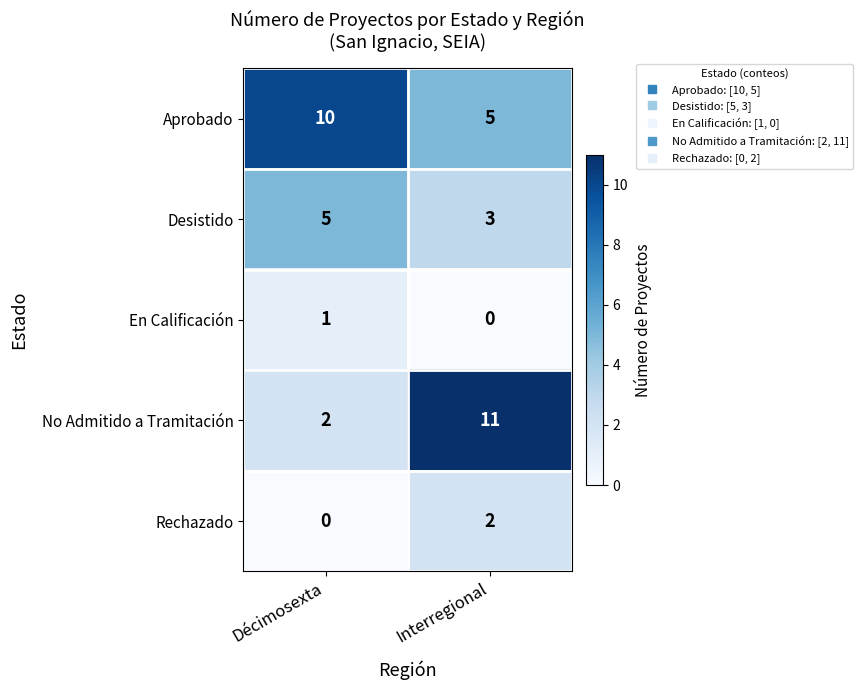

What is the difference between the Aprobado values at Interregional and Décimosexta?

5